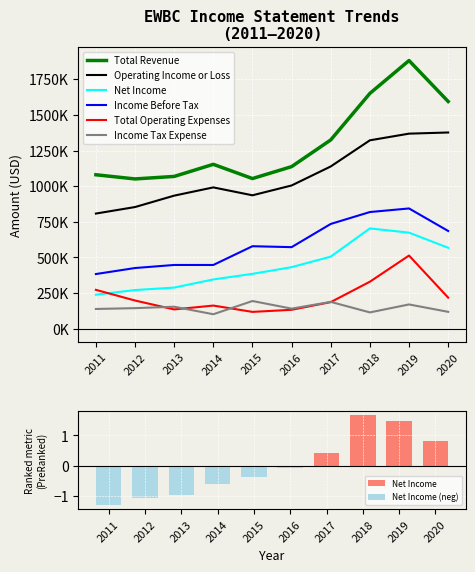

List the labels in order of Total Revenue value, largest first.

2019, 2018, 2020, 2017, 2014, 2016, 2011, 2013, 2015, 2012